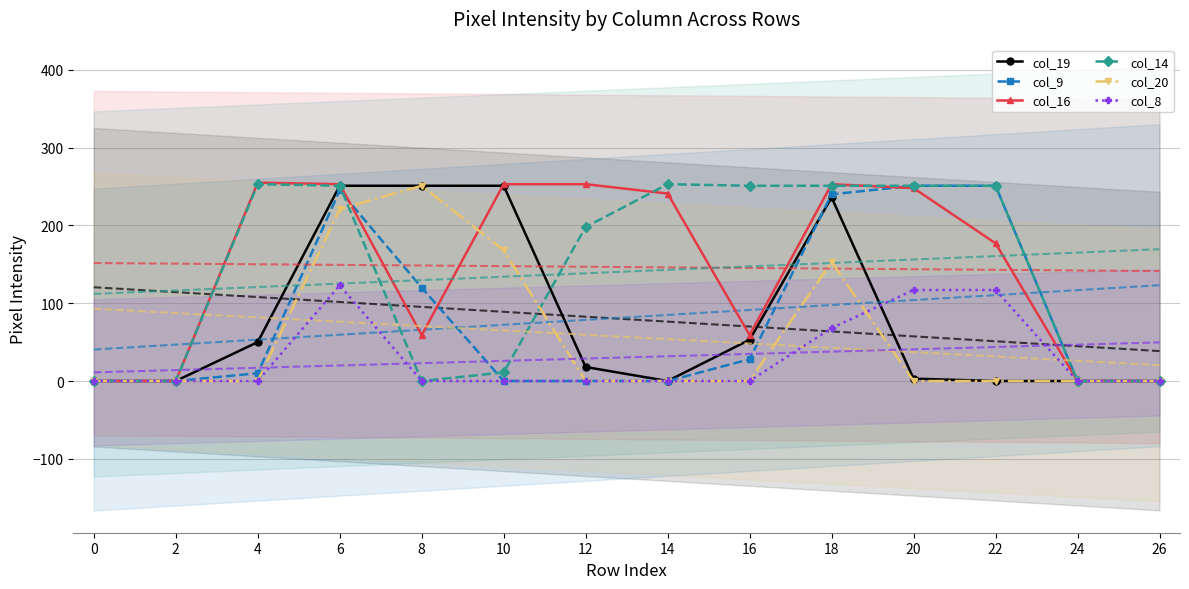

List the labels in order of col_9 value, smallest first.

0, 2, 10, 12, 14, 24, 26, 4, 16, 8, 18, 6, 20, 22